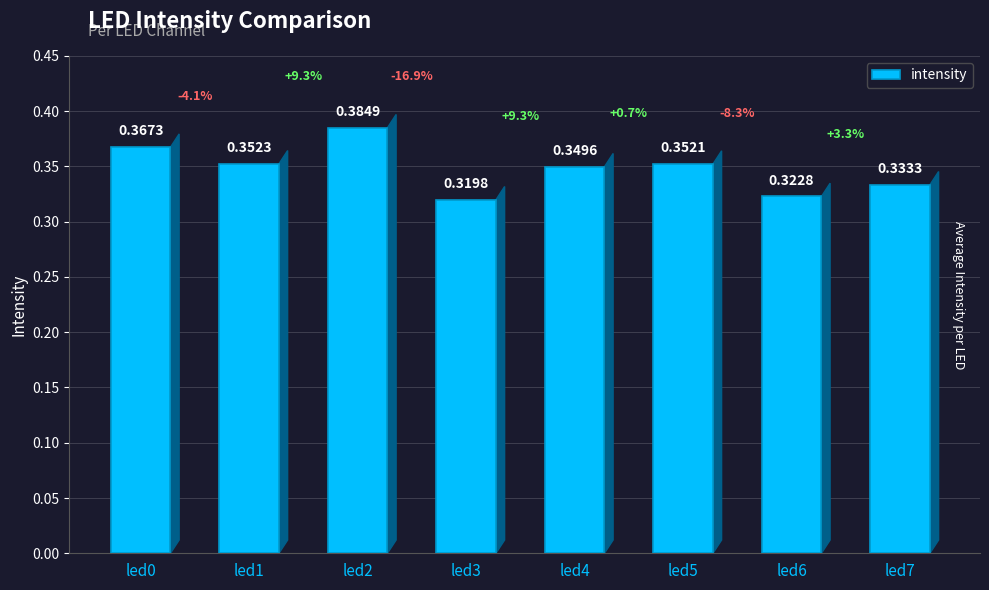

How many values are between 0 and 1?

8